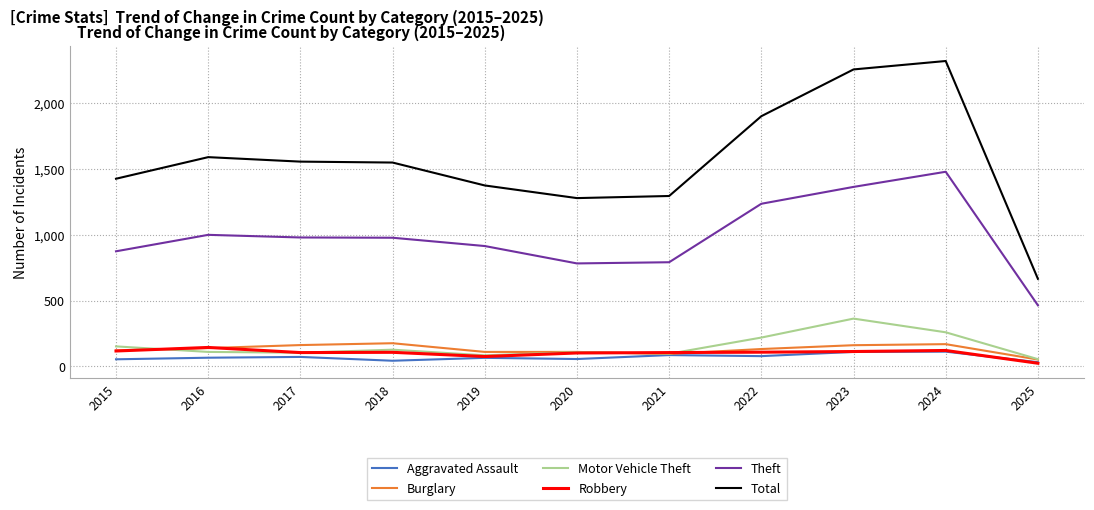

What is the difference between the highest and lowest values at 2015?

1371